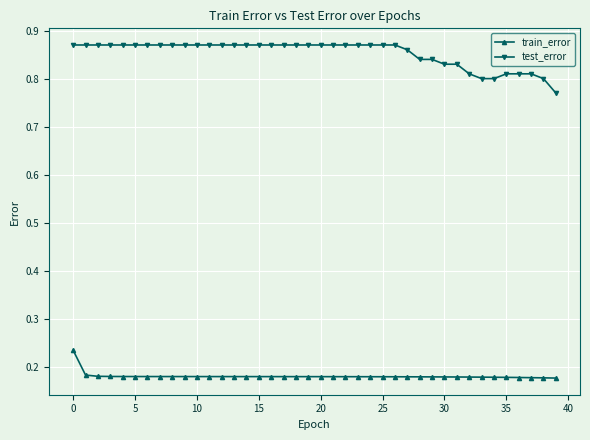

At how many categories does at least one series exceed 0?

40